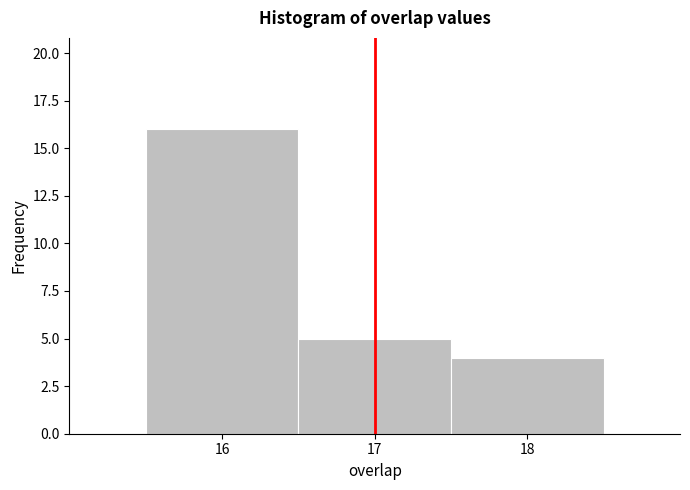

Reading left to right, transcribe this chart: for each bar, give the range it covers on the x-axis and its height. The values are not printed on the chart, so give them approximately, as read against the axis.

15.5 to 16.5: 16
16.5 to 17.5: 5
17.5 to 18.5: 4